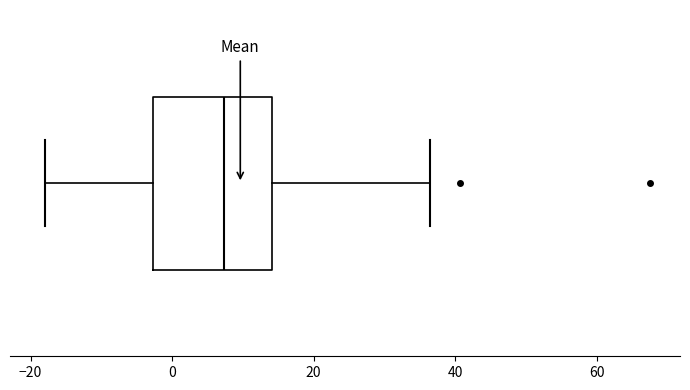

Where does the right whisker of the box end on the x-axis? The values are not printed on the chart, so give them approximately, as read against the axis.

36